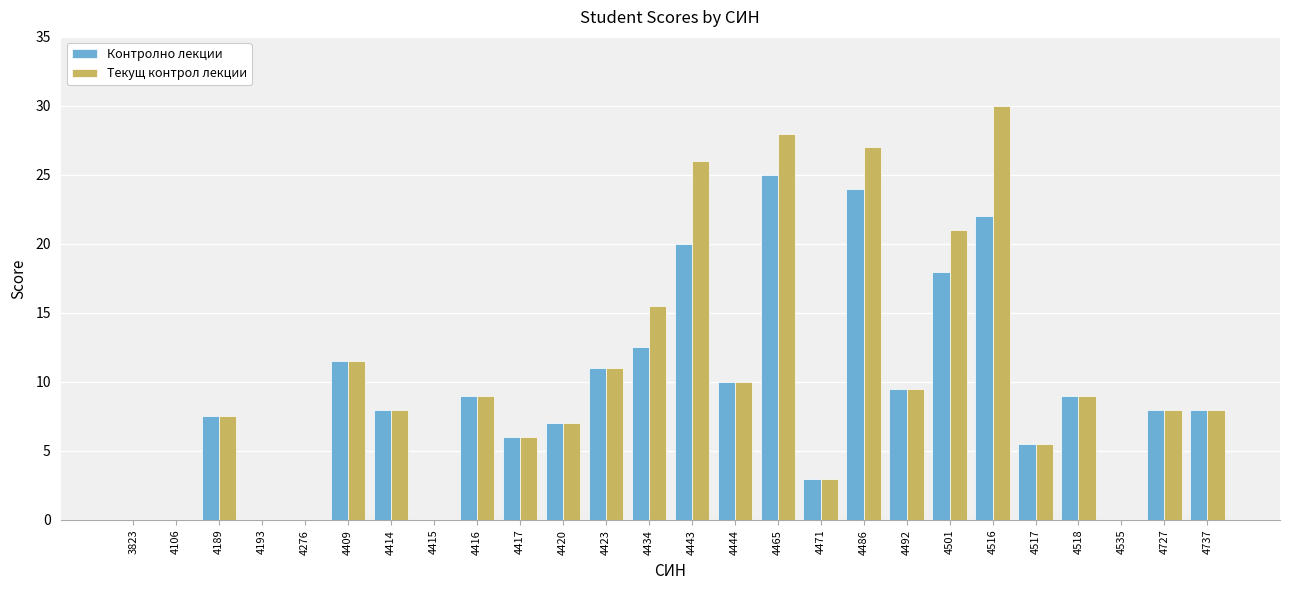

Are the bars grouped side by side (vs. stacked)?

Yes